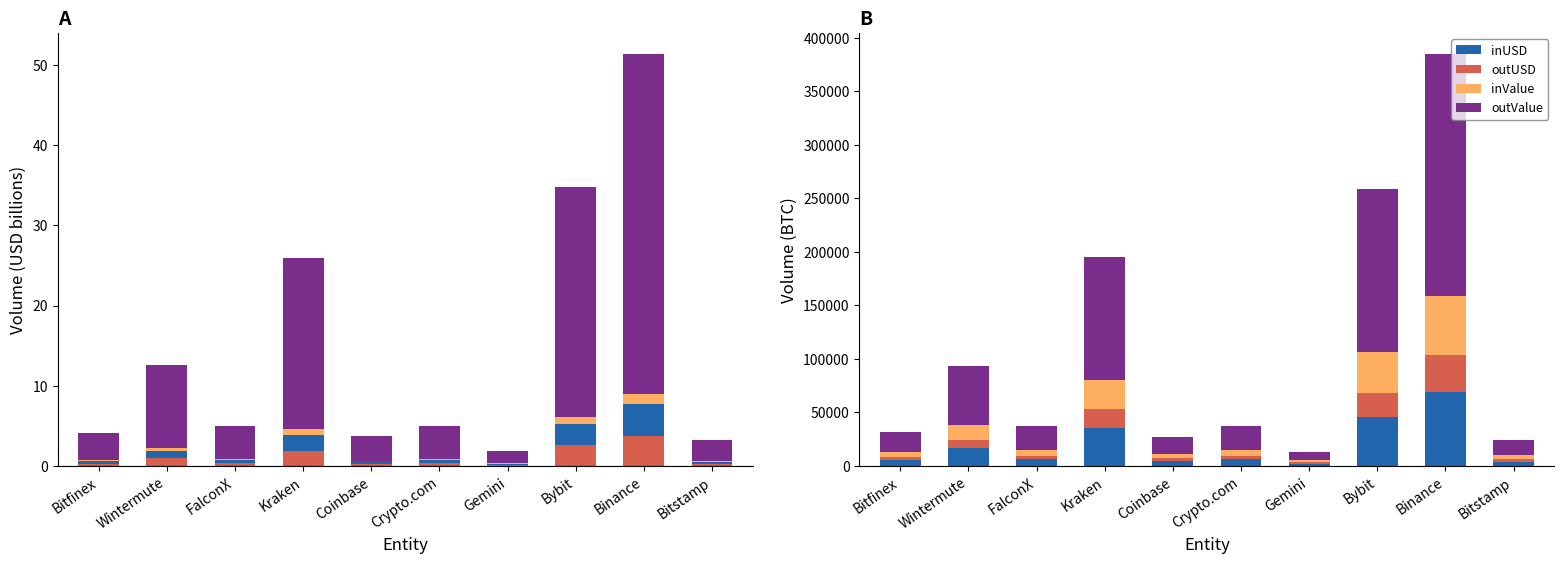

Rank the series by their maximum value, from highest to lowest.

outValue, inUSD, inValue, outUSD, outValue (scaled), inValue (scaled)